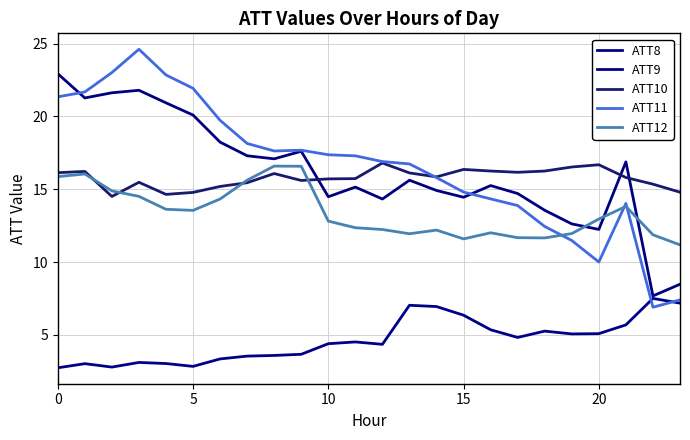

How many lines are shown in the chart?

5